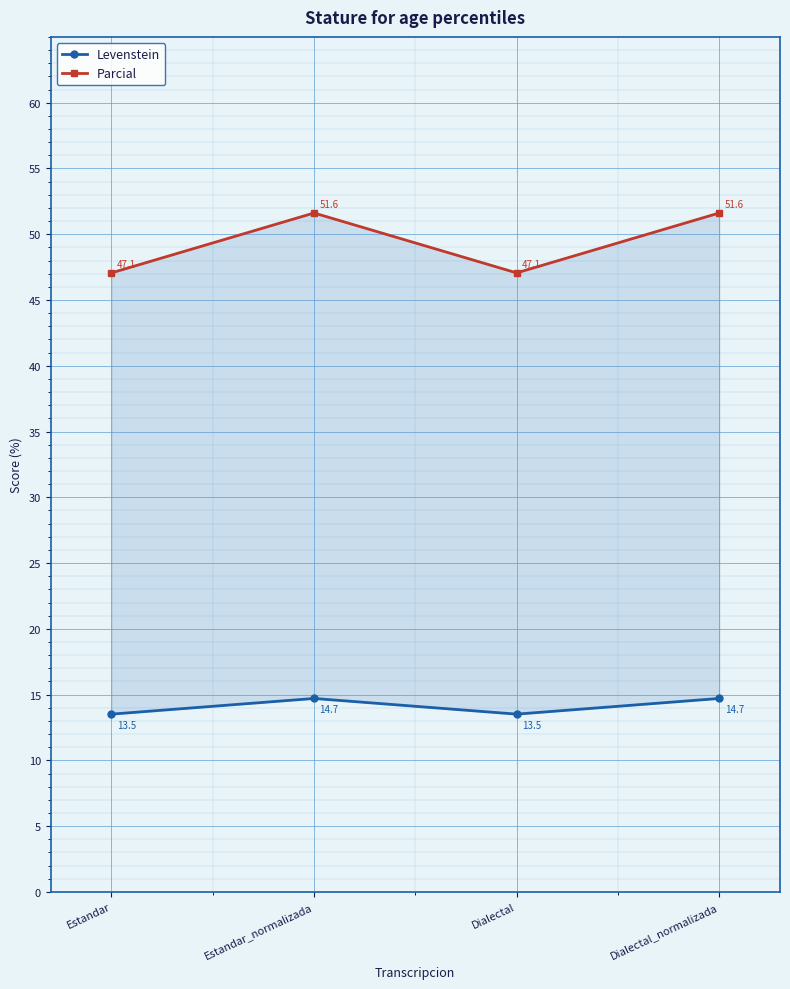

At Dialectal, list the series in order from smallest to largest.

Levenstein, Parcial